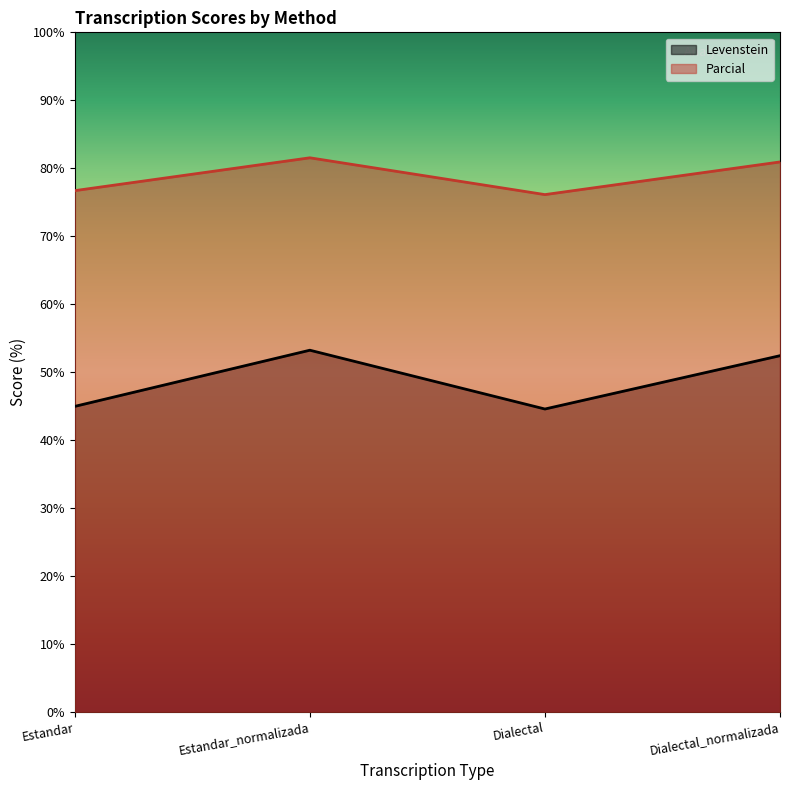

True or false: Levenstein has more than 2 interior local peaks.

False